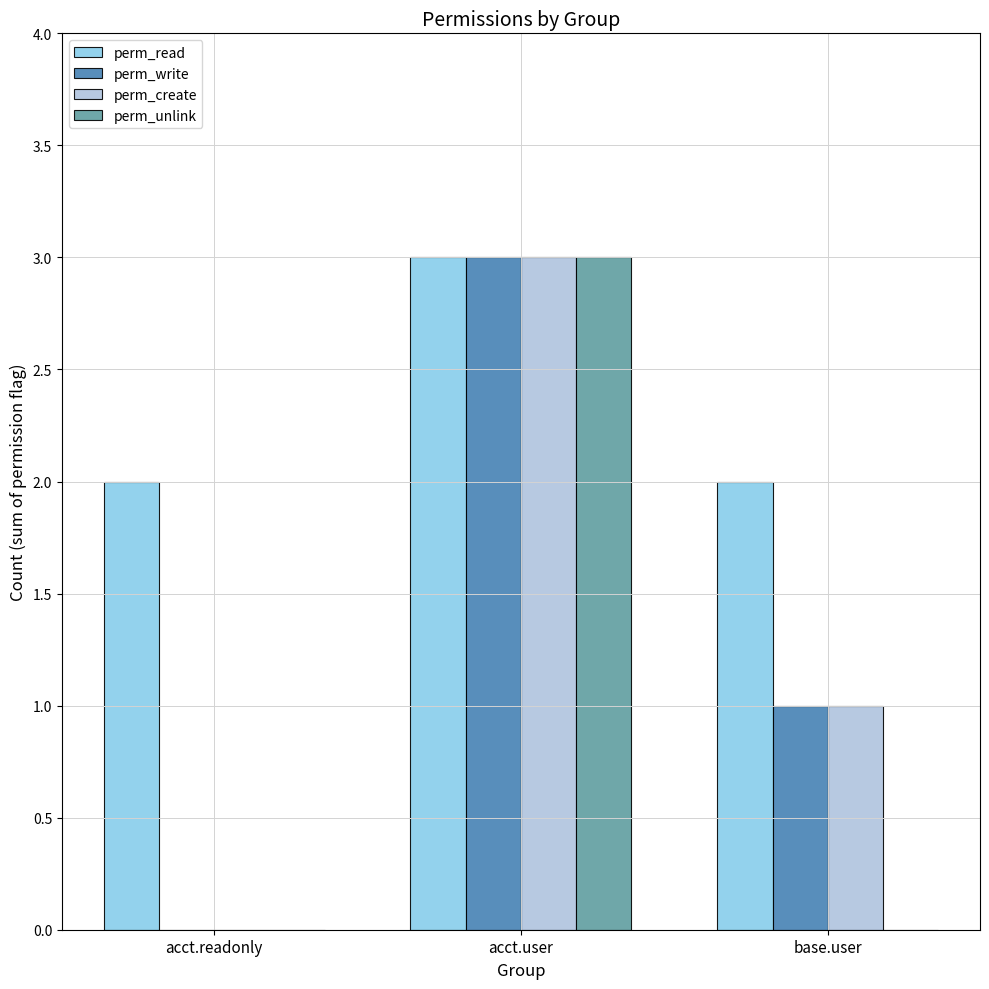

True or false: perm_read has a value of 0 at base.user.

False